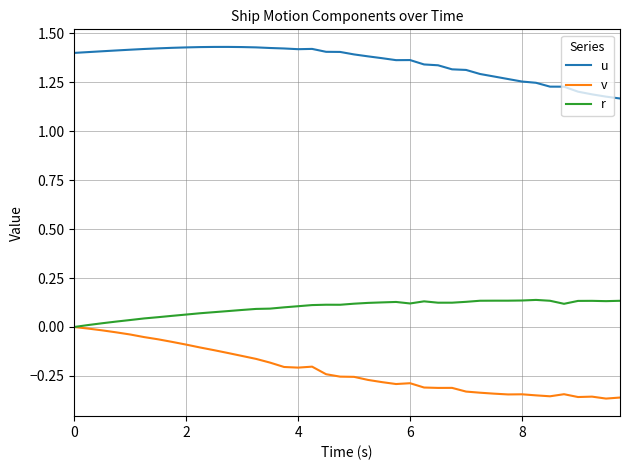

Rank the series by their maximum value, from lowest to highest.

v, r, u